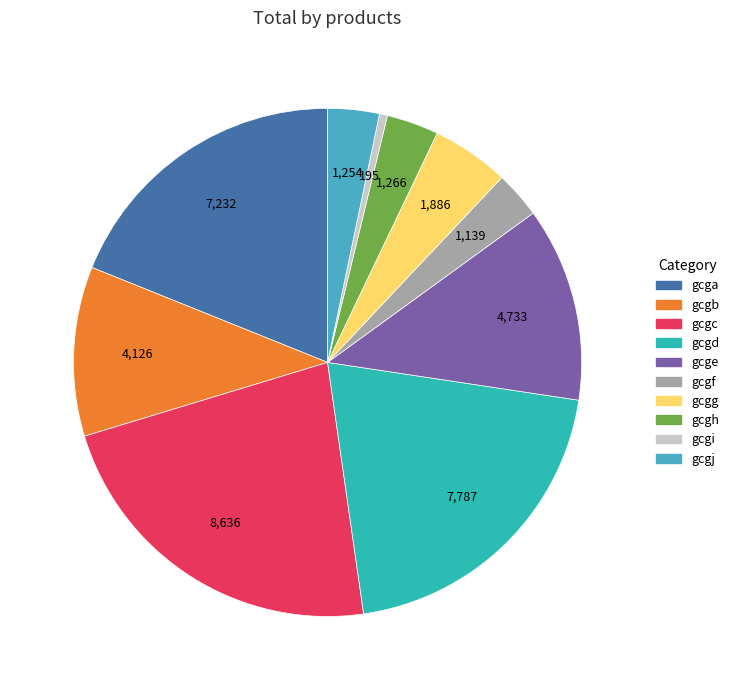

How many segments does this pie chart have?

10